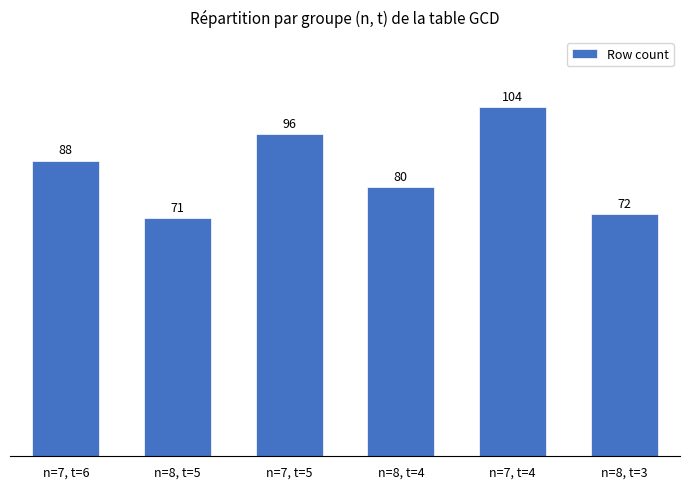

Reading left to right, transcribe all the data shown in this chart.

88	71	96	80	104	72